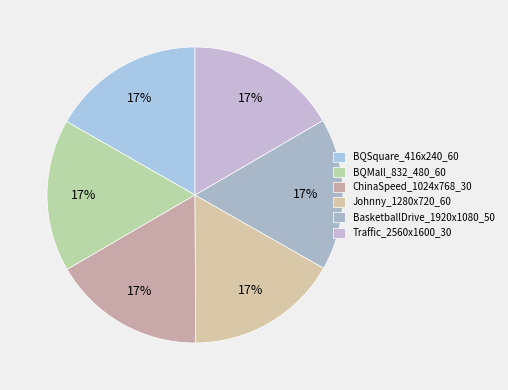

Do BQMall_832_480_60 and ChinaSpeed_1024x768_30 together represent more than half of the pie?

No